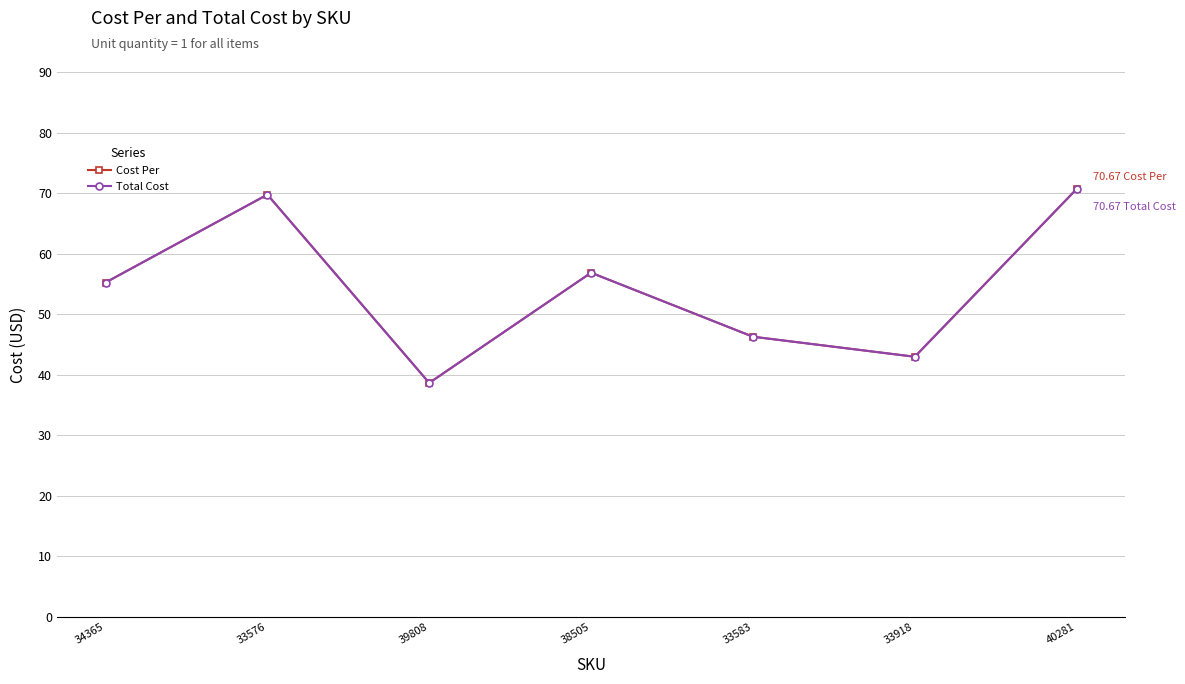

At how many categories does at least one series exceed 38?

7